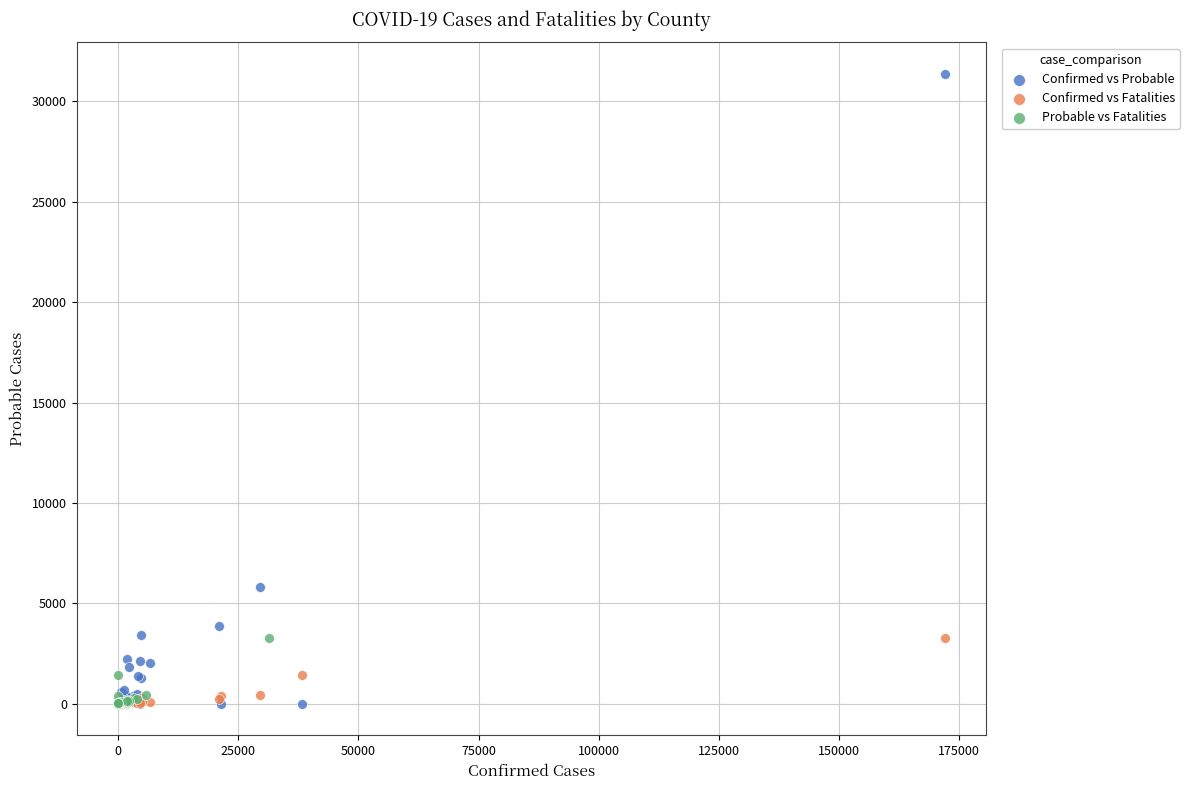

Which series contains the highest Y value?

Confirmed vs Probable